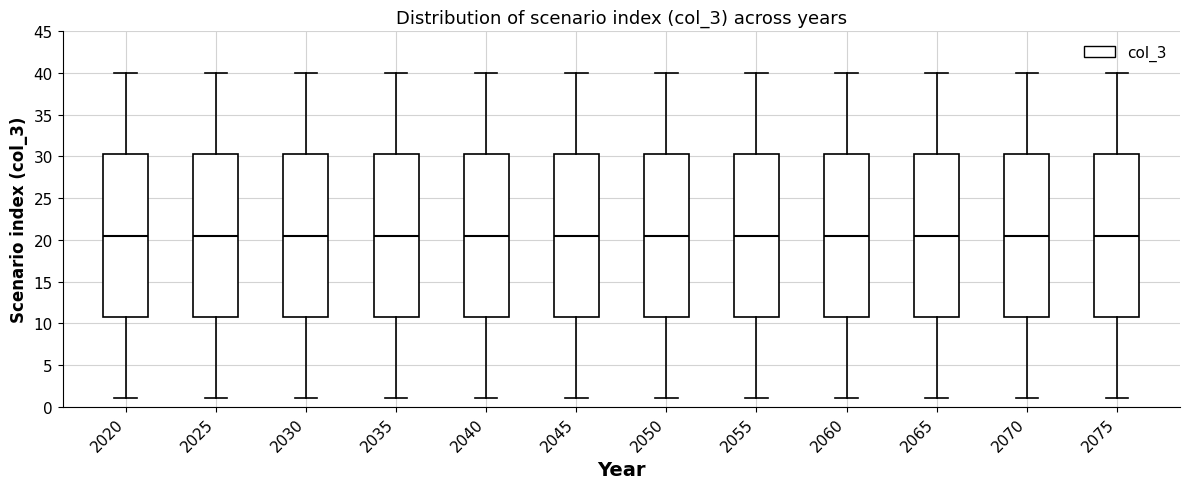

Reading left to right, transcribe this box plot: for each box, give where its median line is, the range the box spans, and where its two whiskers end, as read against the y-axis. The values are not printed on the chart, so give them approximately, as read against the axis.

2020: median 20.5, box 11.0 to 30.5, whiskers 1.0 to 40.0
2025: median 20.5, box 11.0 to 30.5, whiskers 1.0 to 40.0
2030: median 20.5, box 11.0 to 30.5, whiskers 1.0 to 40.0
2035: median 20.5, box 11.0 to 30.5, whiskers 1.0 to 40.0
2040: median 20.5, box 11.0 to 30.5, whiskers 1.0 to 40.0
2045: median 20.5, box 11.0 to 30.5, whiskers 1.0 to 40.0
2050: median 20.5, box 11.0 to 30.5, whiskers 1.0 to 40.0
2055: median 20.5, box 11.0 to 30.5, whiskers 1.0 to 40.0
2060: median 20.5, box 11.0 to 30.5, whiskers 1.0 to 40.0
2065: median 20.5, box 11.0 to 30.5, whiskers 1.0 to 40.0
2070: median 20.5, box 11.0 to 30.5, whiskers 1.0 to 40.0
2075: median 20.5, box 11.0 to 30.5, whiskers 1.0 to 40.0